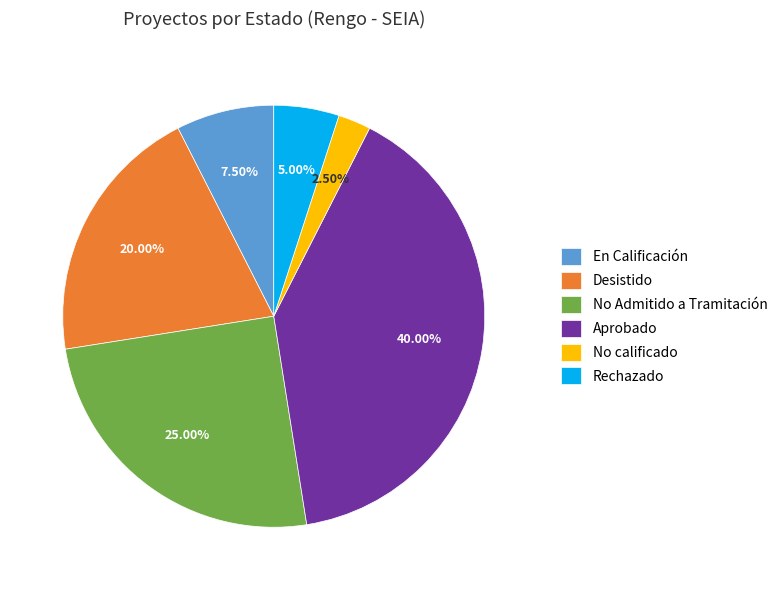

Count the number of slices in the pie.

6